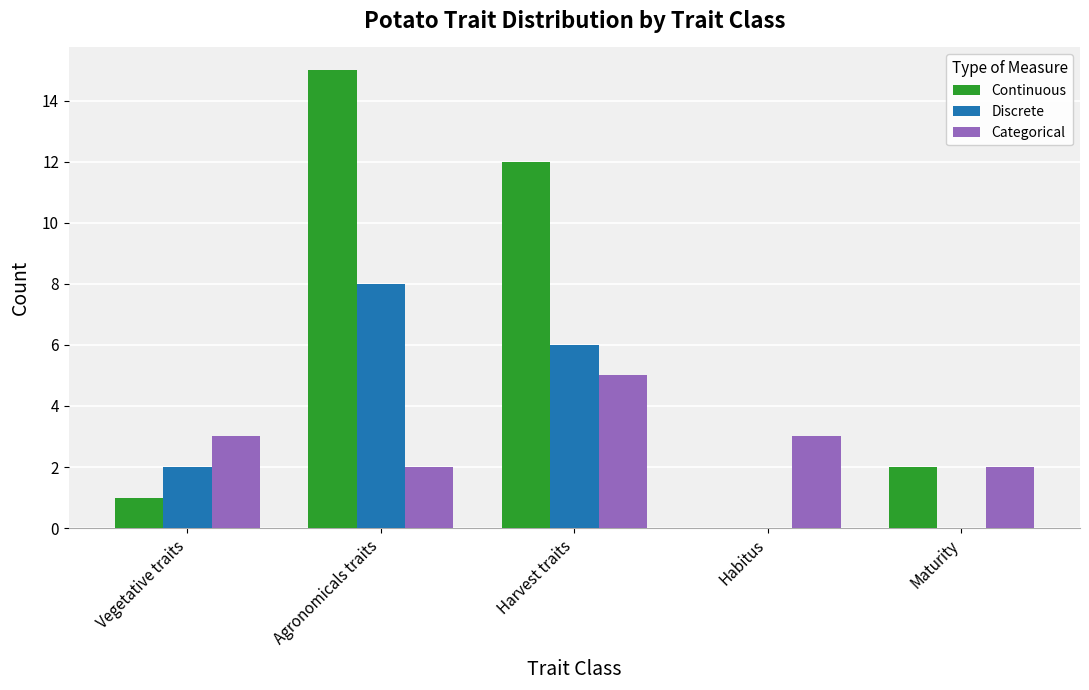

True or false: Categorical has a value of 1 at Agronomicals traits.

False